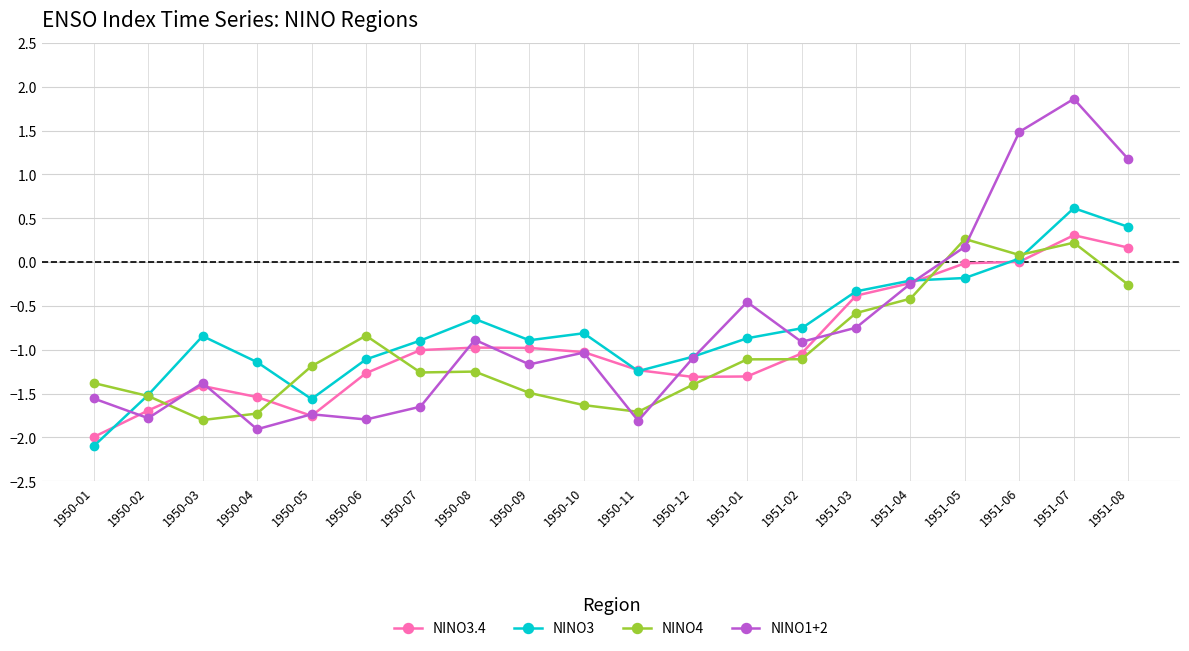

Is the value of NINO3 at 1951-06 greater than the value of NINO4 at 1950-04?

Yes